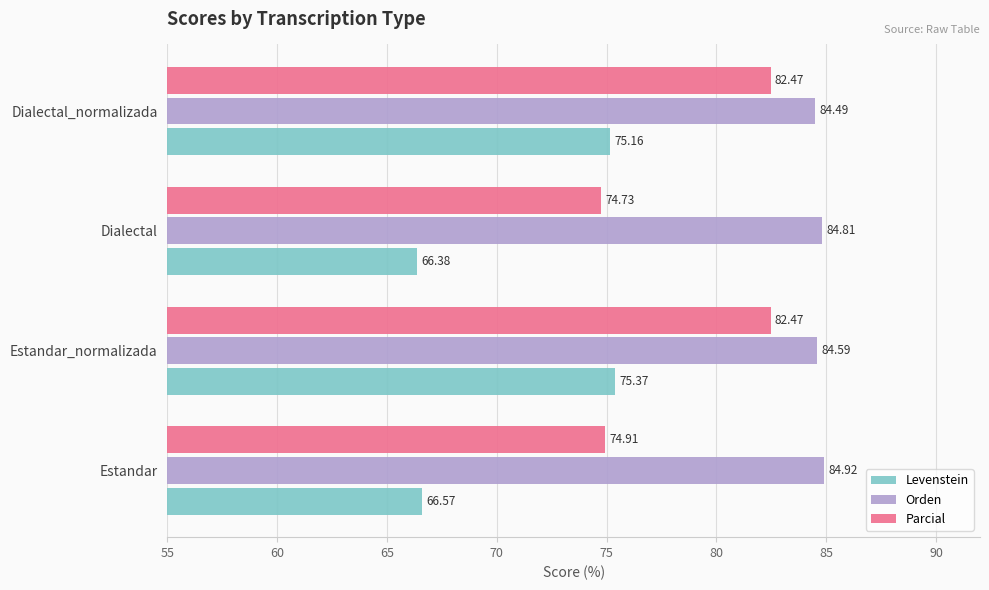

What is the difference between the maximum and second lowest values in the Parcial series?

7.6